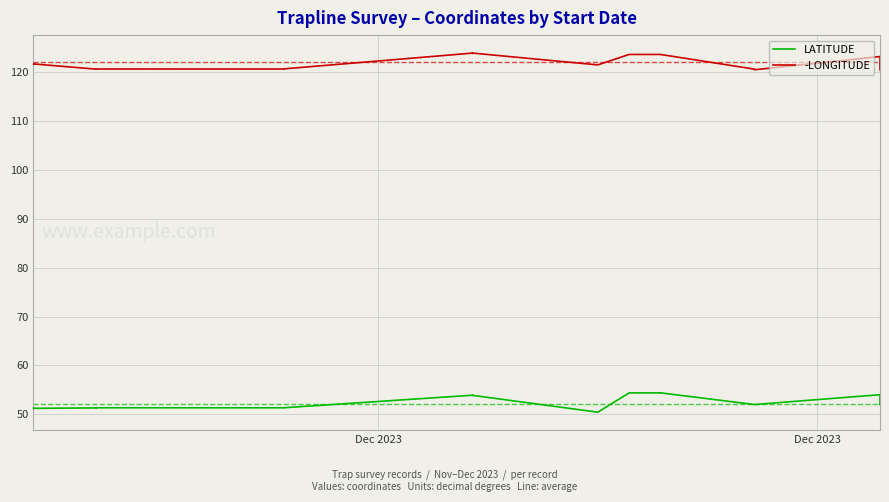

How many series are shown in this chart?

2